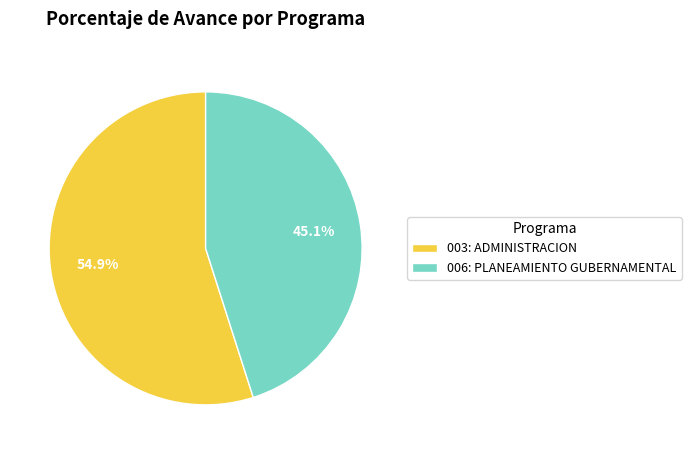

Combined, what portion of the pie is 006: PLANEAMIENTO GUBERNAMENTAL and 003: ADMINISTRACION?

100.0%